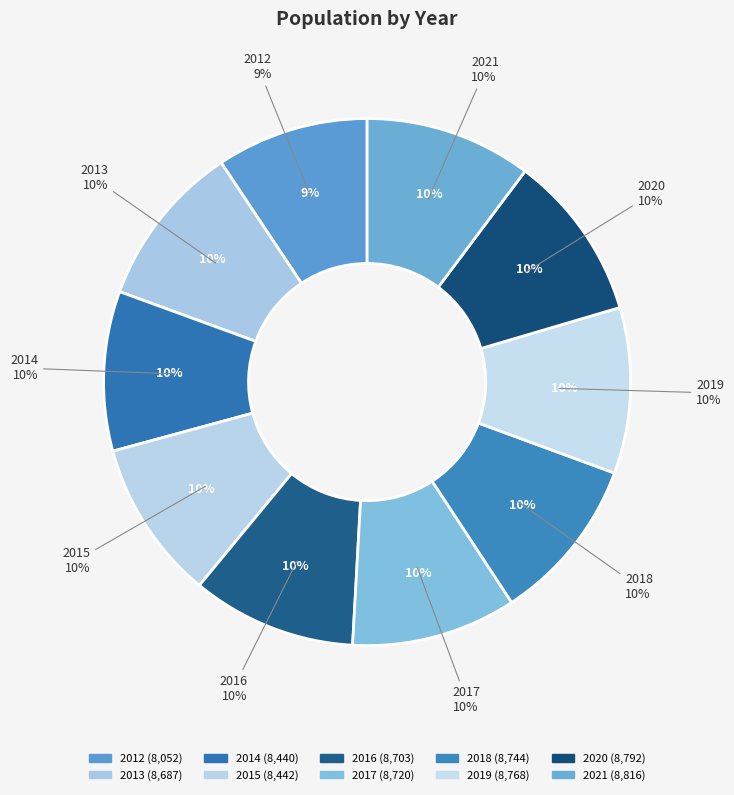

How many slices are in this pie chart?

10